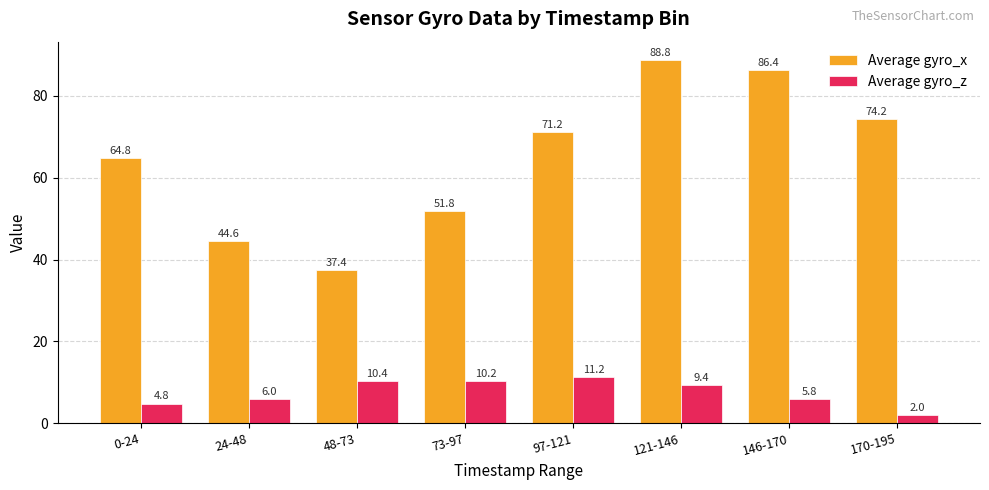

Count the number of data series in this chart.

2